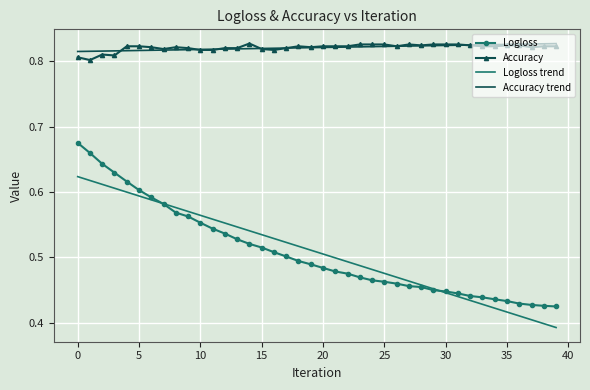

Which series has the largest range (max minus min)?

Logloss